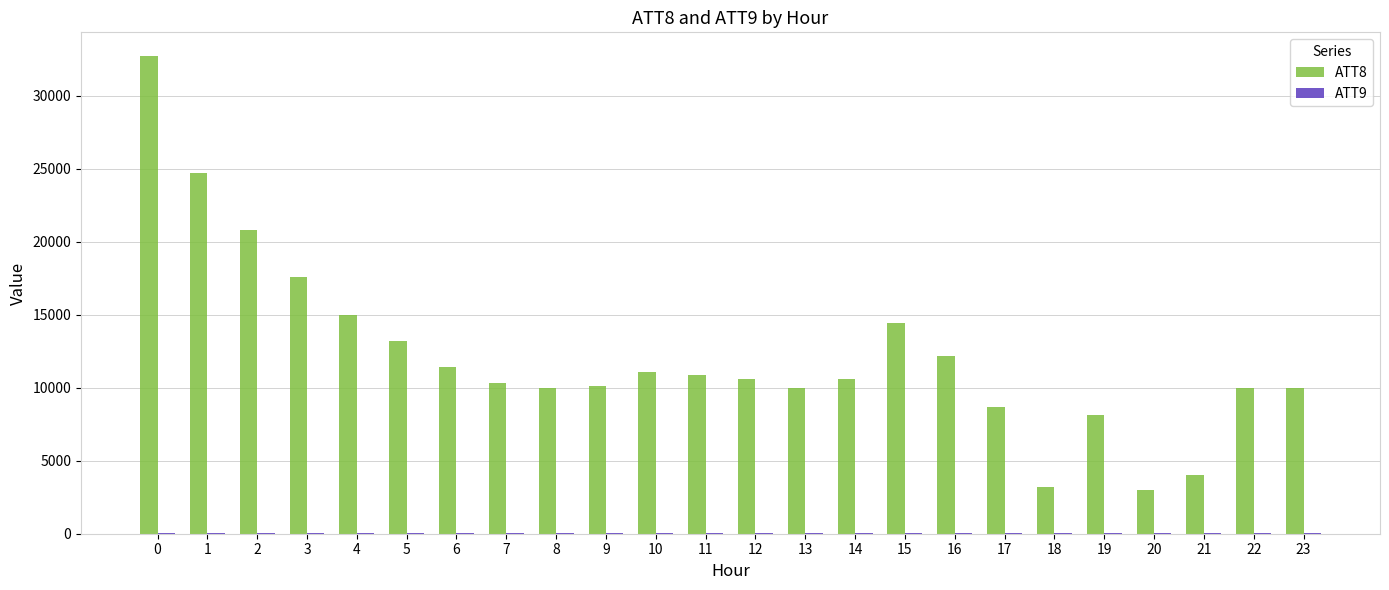

The value of ATT8 at 13 is 2304.4. True or false?

False